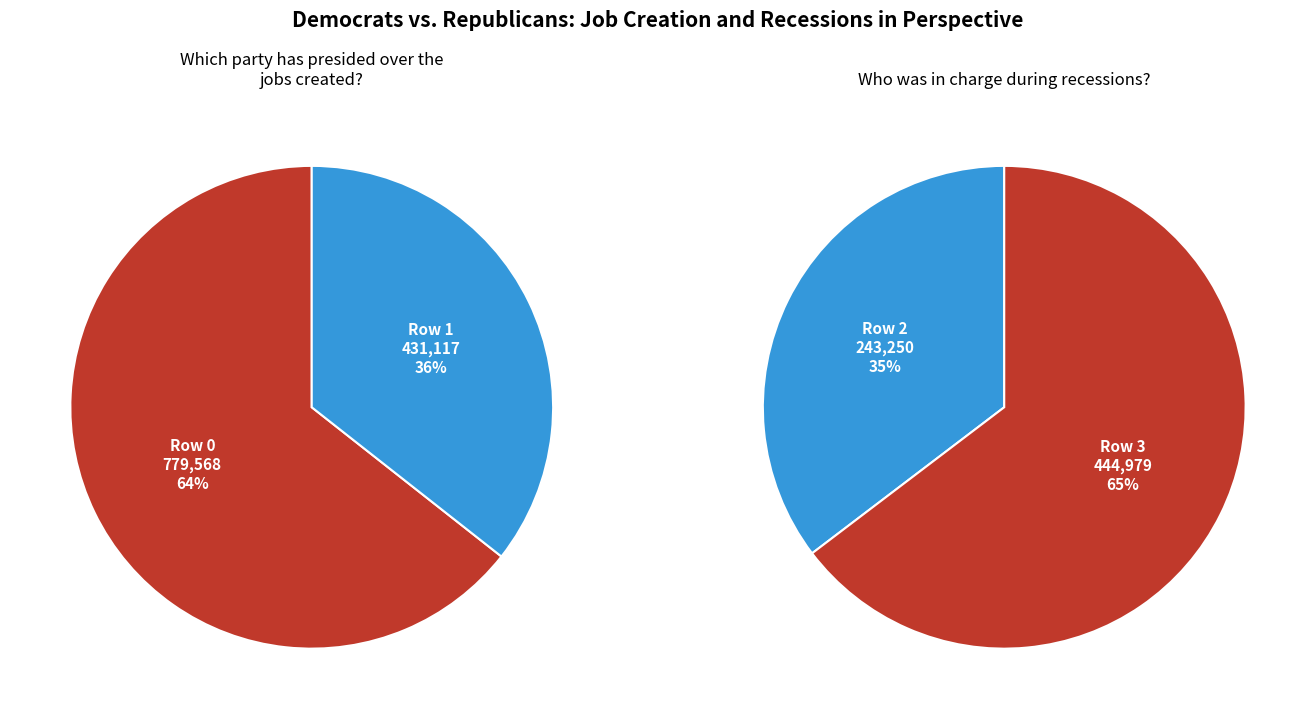

Rank the categories by values_left value from highest to lowest.

0, 1